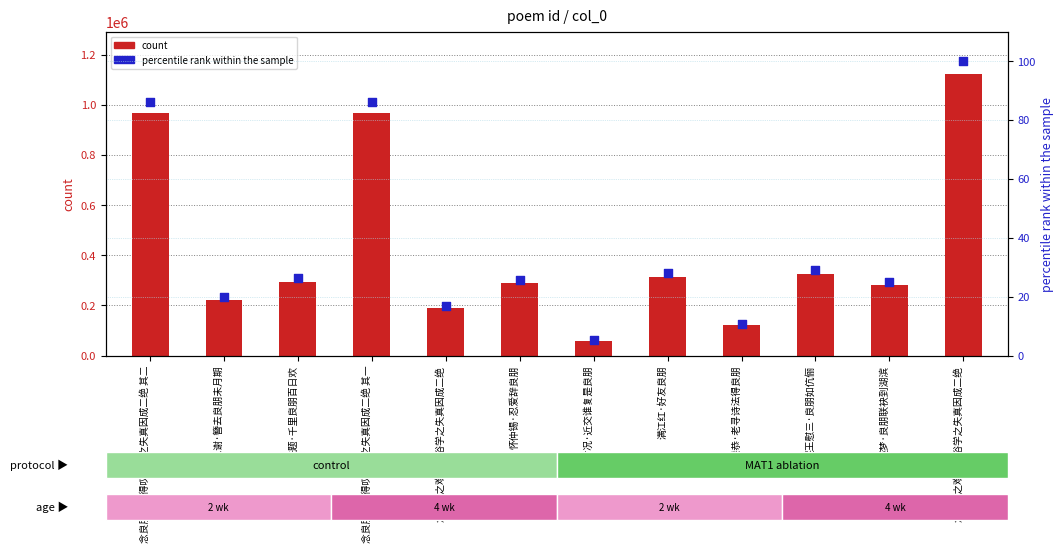

Which series reaches the maximum Y coordinate?

count